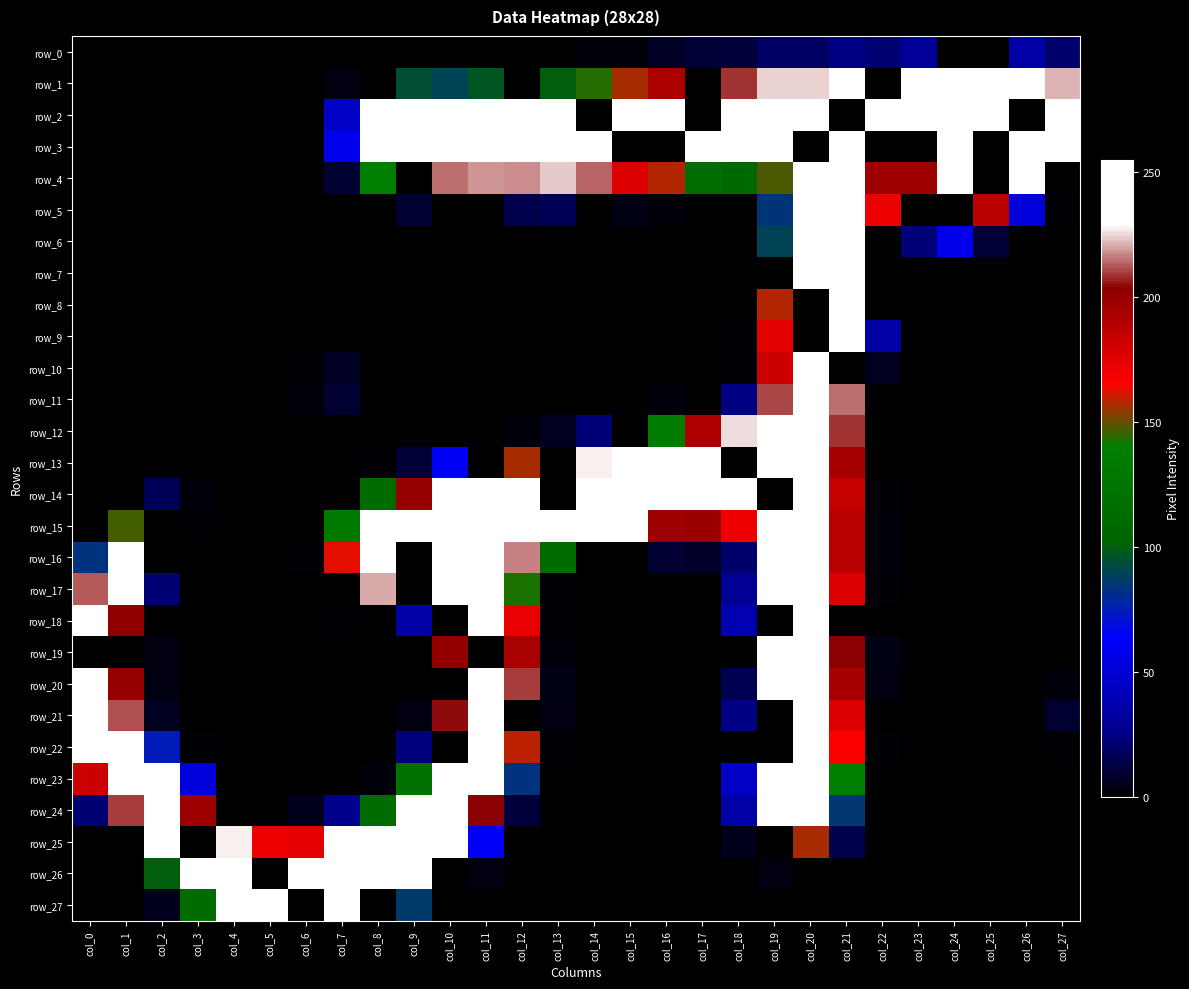

At which label does row_15 reach its minimum?

col_0